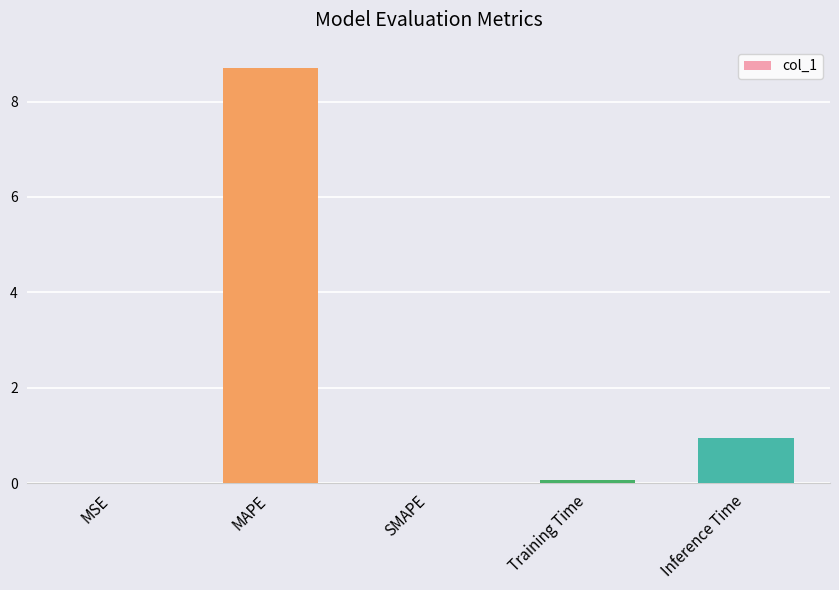

What is the average value?

1.9